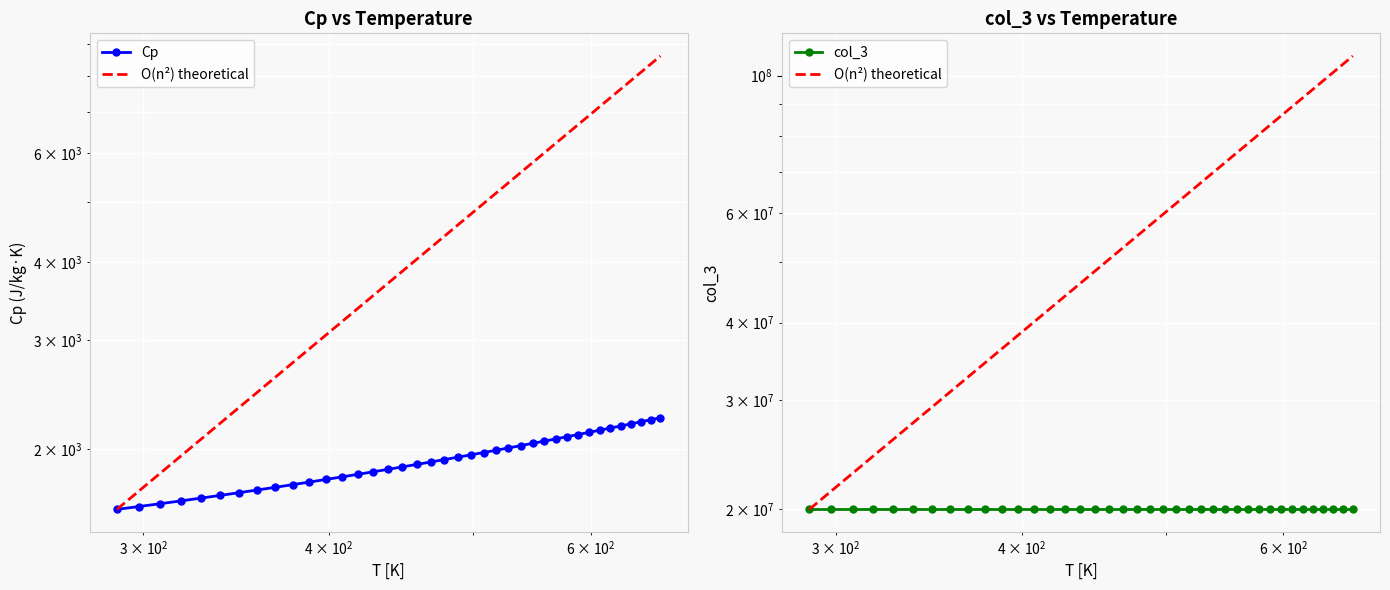

Rank the series by their maximum value, from lowest to highest.

Cp, col_3, O(n²) theoretical